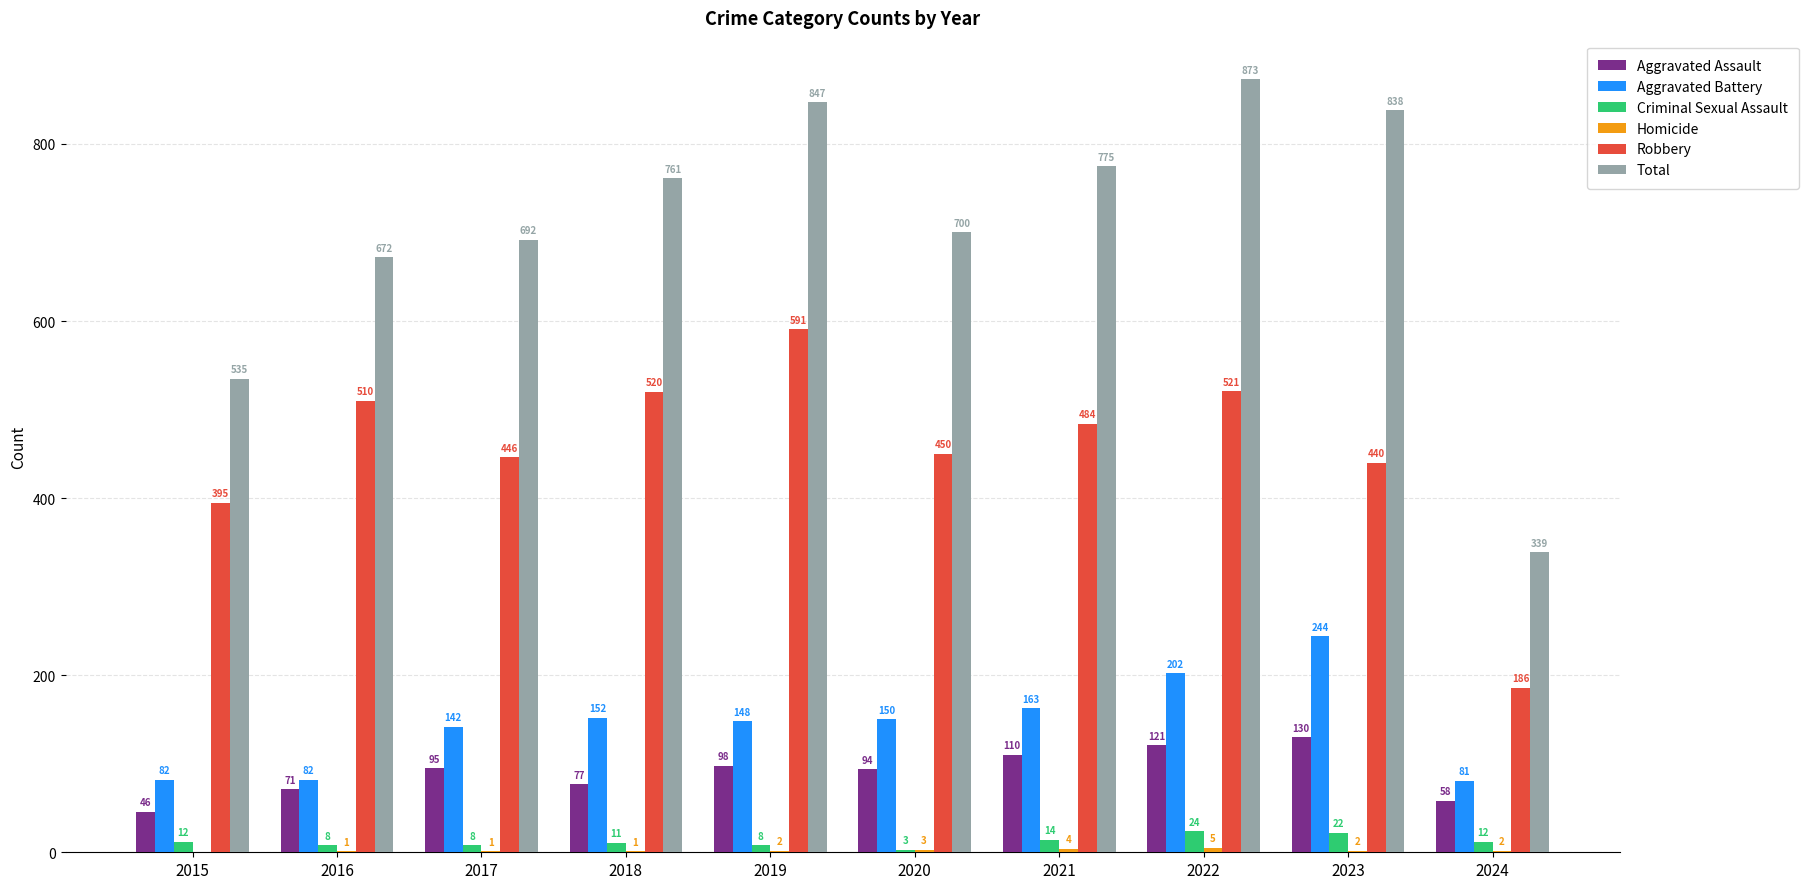

True or false: Aggravated Battery has a value of 230 at 2020.

False